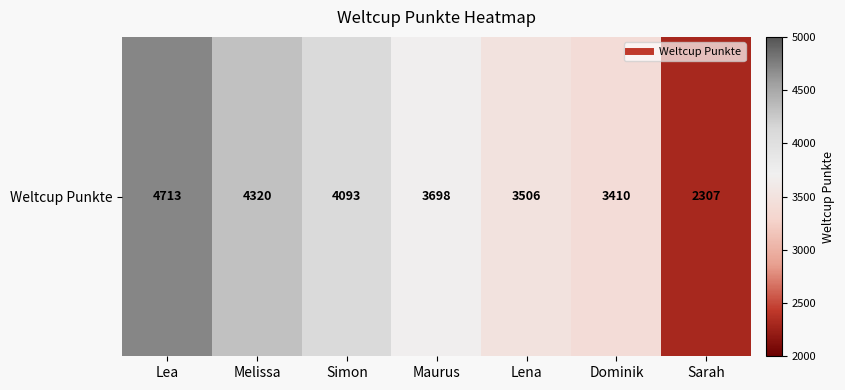

How many data points are above 3698?

3